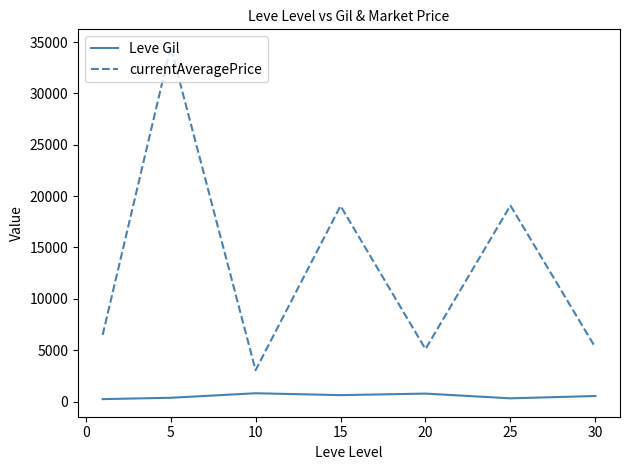

List the series in order of their peak value, highest first.

currentAveragePrice, Leve Gil